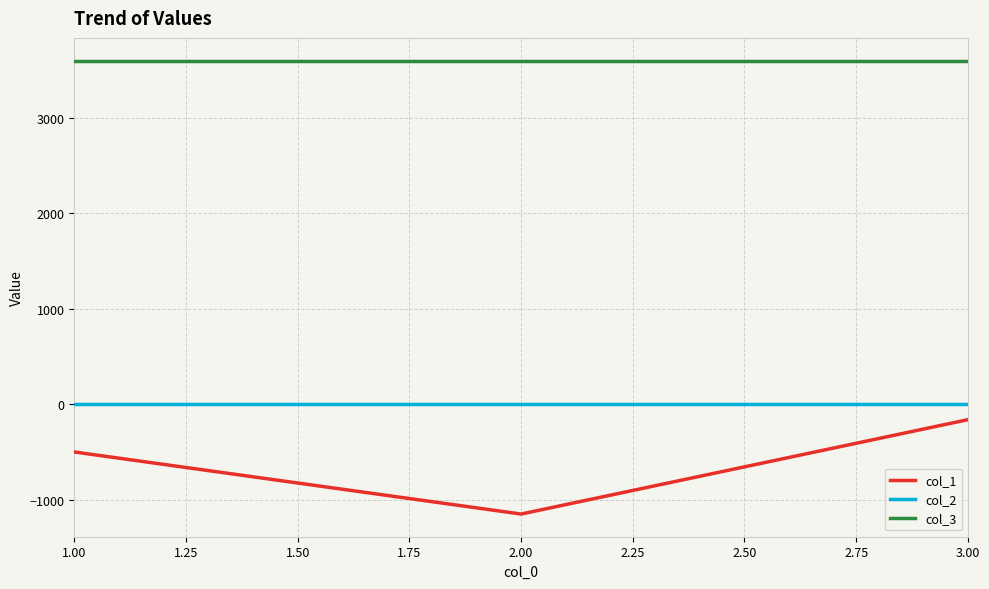

Which series has the largest range (max minus min)?

col_1